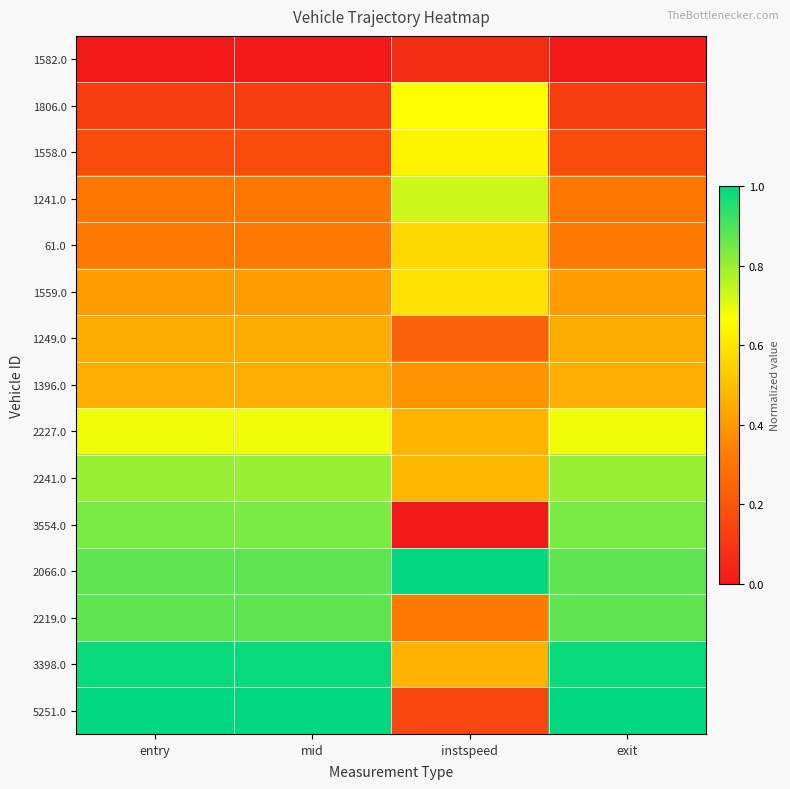

Rank the series at mid from highest to lowest value.

5251.0, 3398.0, 2219.0, 2066.0, 3554.0, 2241.0, 2227.0, 1396.0, 1249.0, 1559.0, 61.0, 1241.0, 1558.0, 1806.0, 1582.0